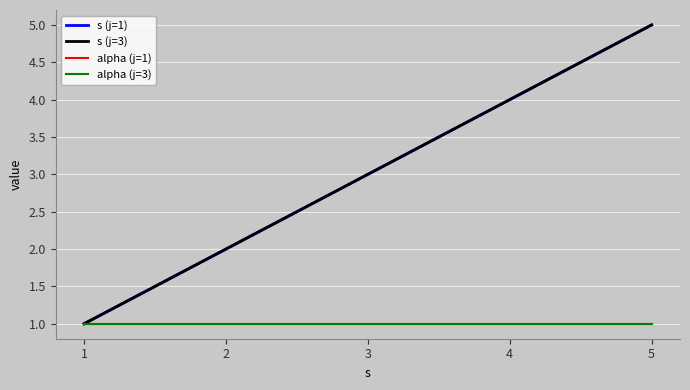

The alpha (j=1) series shows 0 at 1. True or false?

False